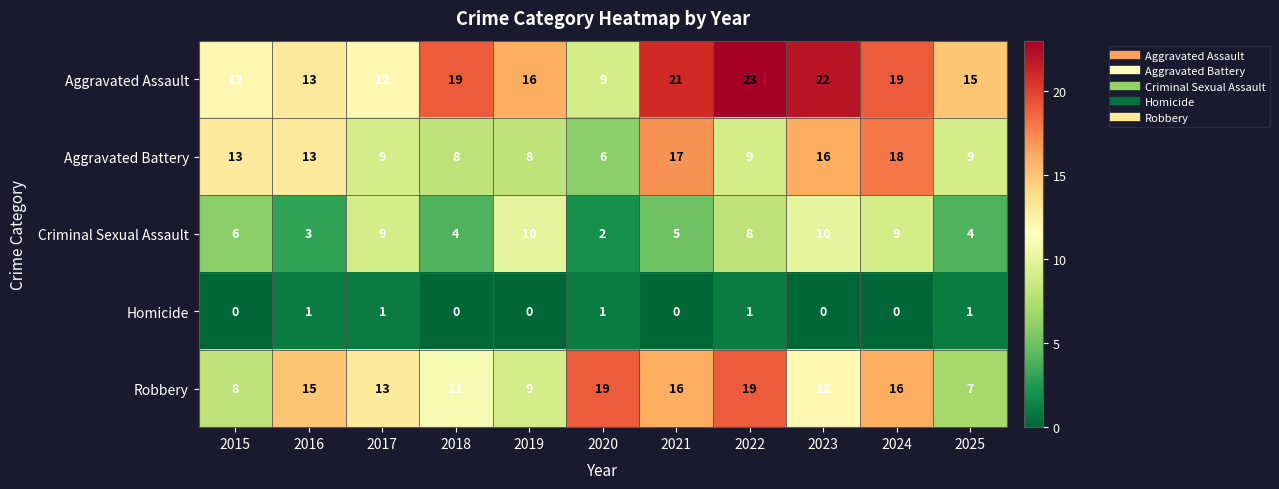

Which series has the largest total across all categories?

Aggravated Assault